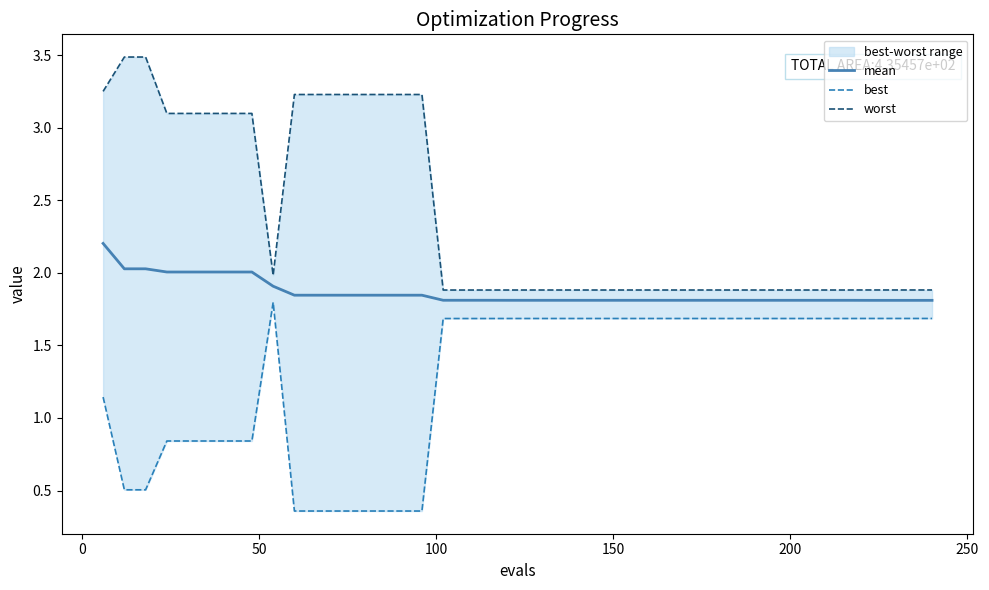

Which series has the largest total across all categories?

worst